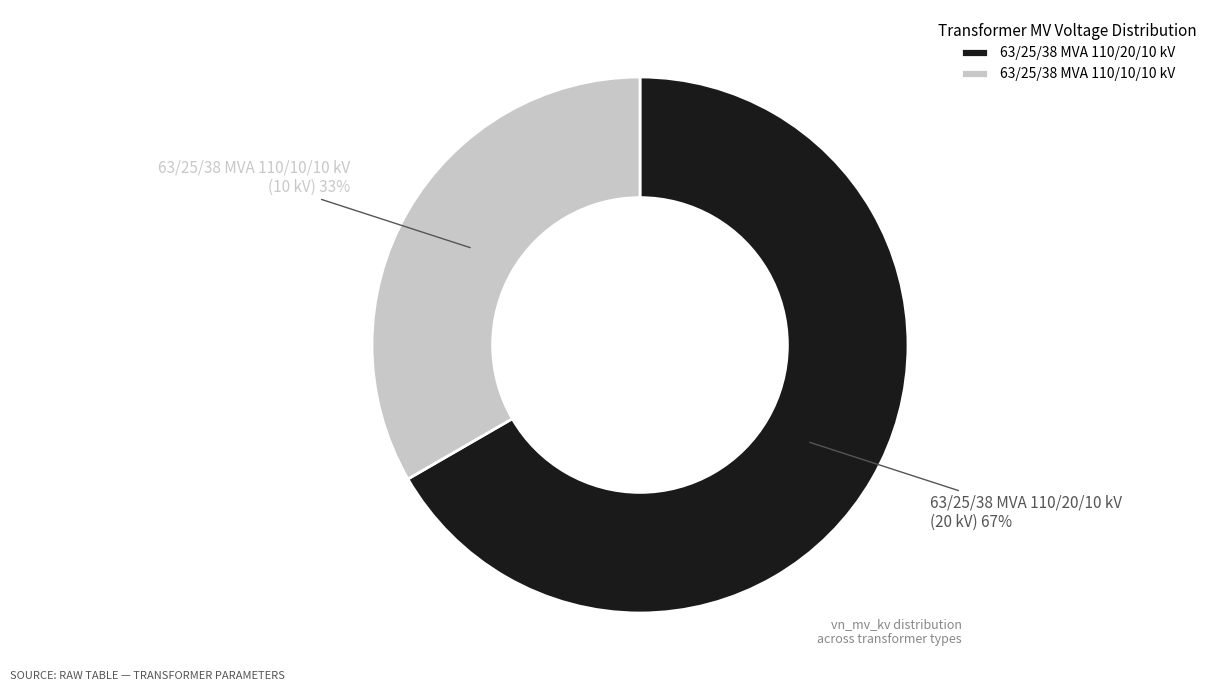

Rank the categories by value from lowest to highest.

63/25/38 MVA 110/10/10 kV, 63/25/38 MVA 110/20/10 kV